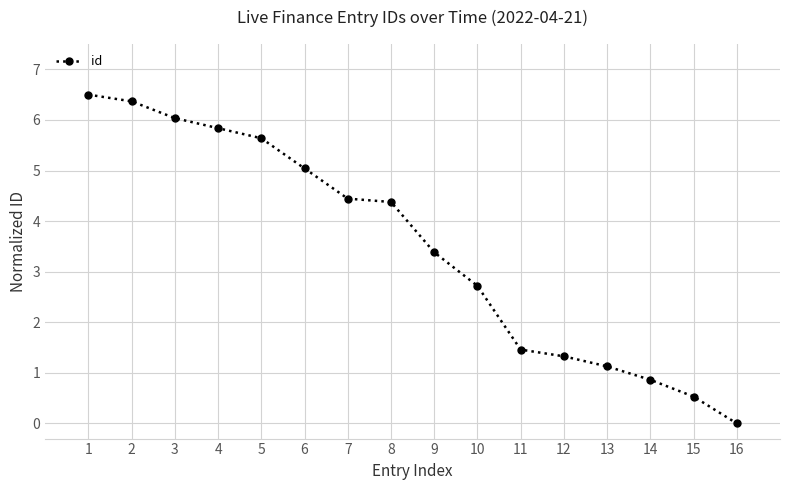

Does the chart display data point markers on the line(s)?

Yes